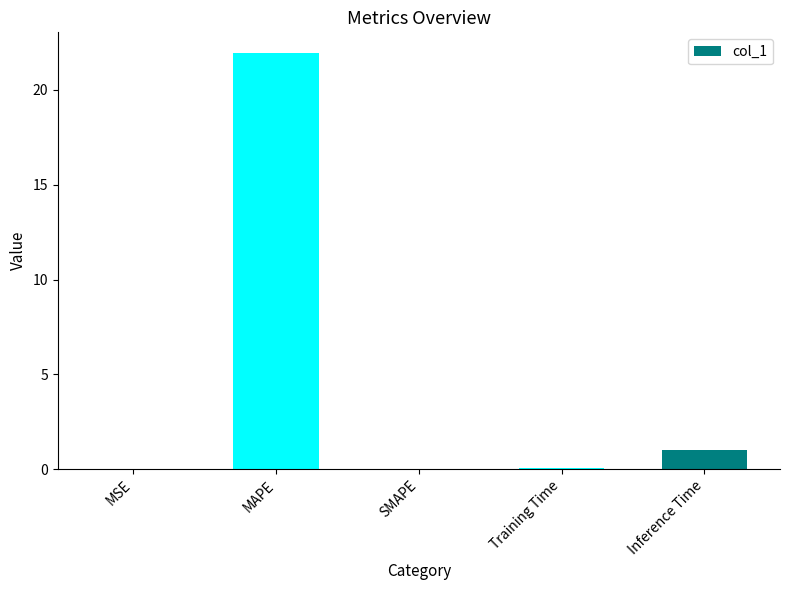

Which has a higher value, Inference Time or MAPE?

MAPE